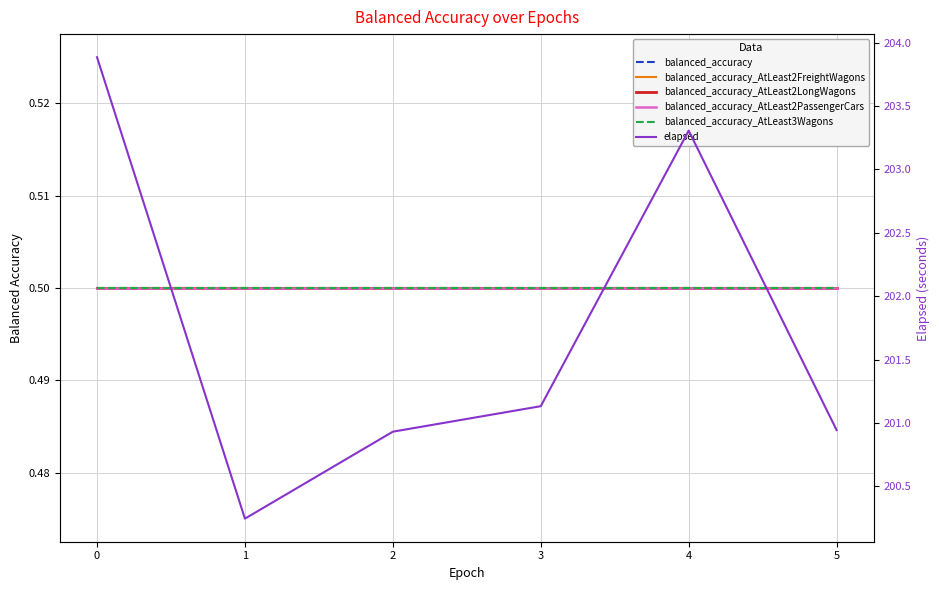

Reading right to left, what are all the values shown in this chart?

balanced_accuracy: 0.5	0.5	0.5	0.5	0.5	0.5
balanced_accuracy_AtLeast2FreightWagons: 0.5	0.5	0.5	0.5	0.5	0.5
balanced_accuracy_AtLeast2LongWagons: 0.5	0.5	0.5	0.5	0.5	0.5
balanced_accuracy_AtLeast2PassengerCars: 0.5	0.5	0.5	0.5	0.5	0.5
balanced_accuracy_AtLeast3Wagons: 0.5	0.5	0.5	0.5	0.5	0.5
elapsed: 200.9	203.3	201.1	200.9	200.2	203.9